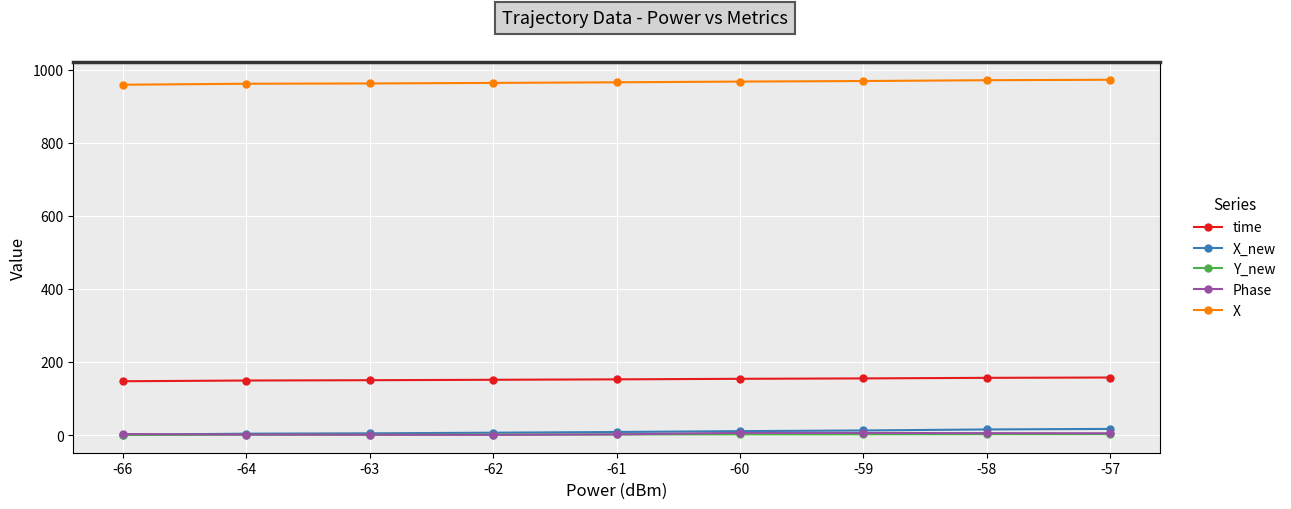

How many categories are shown in the chart?

9